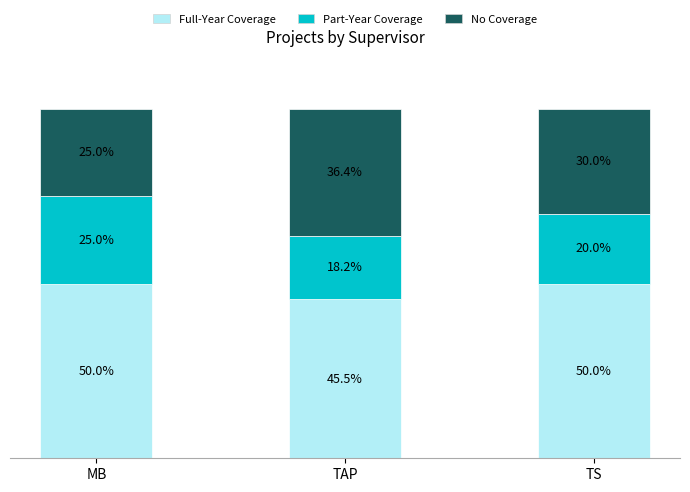

At which label does Full-Year Coverage reach its minimum?

TAP